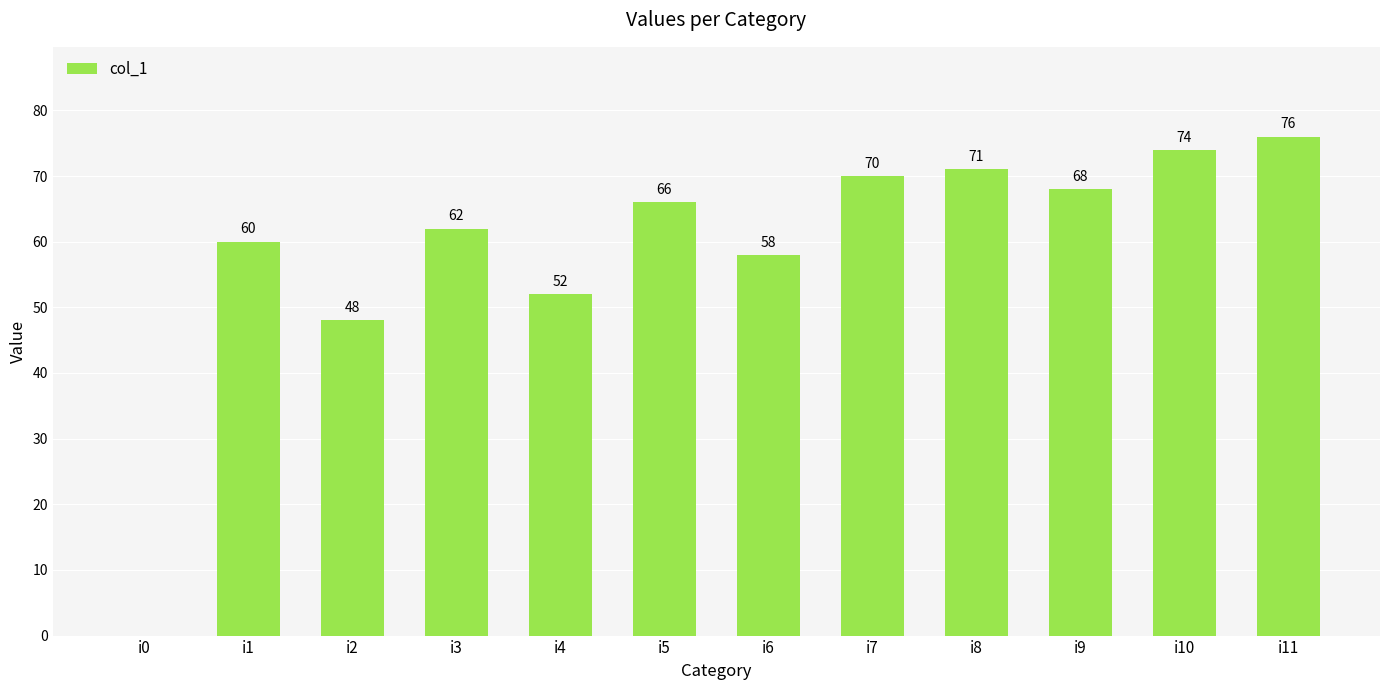

Is it true that the value at i5 is 66?

True